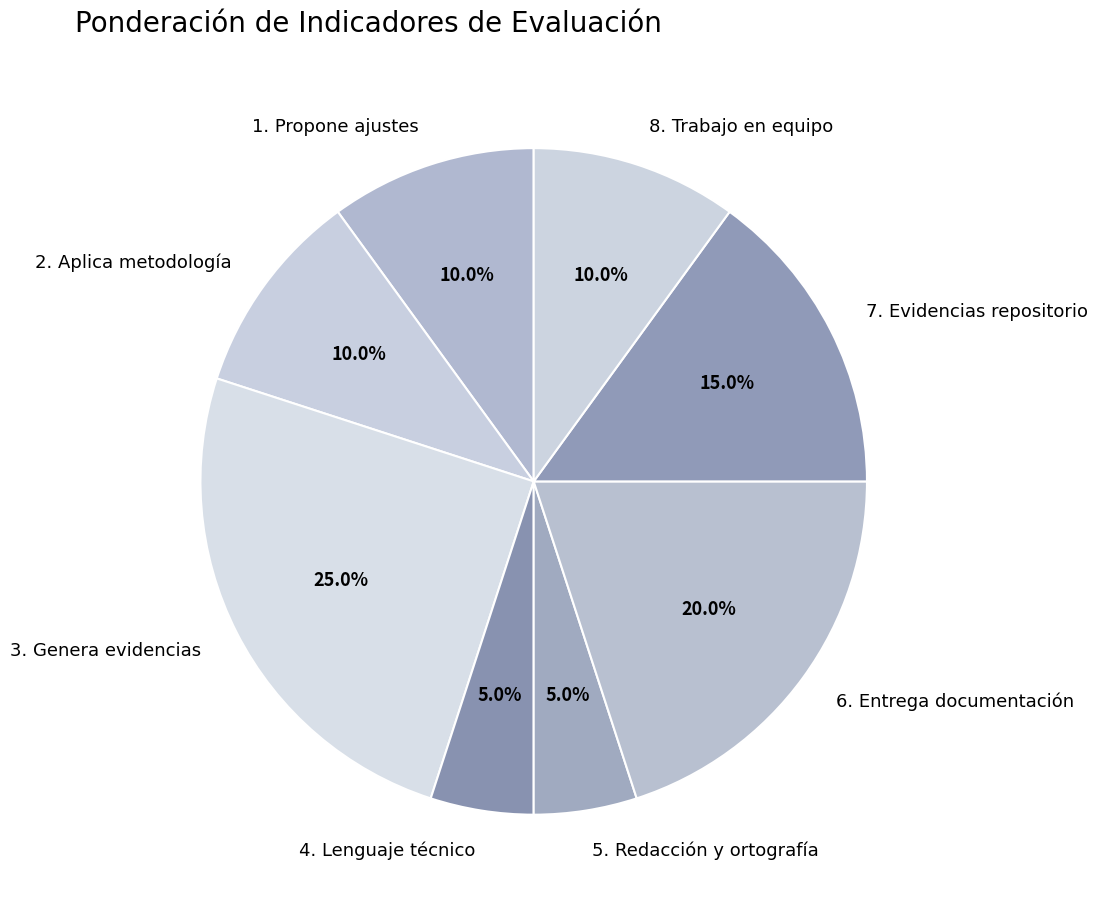

To the nearest percent, what is the difference between the 3. Genera evidencias and 1. Propone ajustes slice percentages?

15%